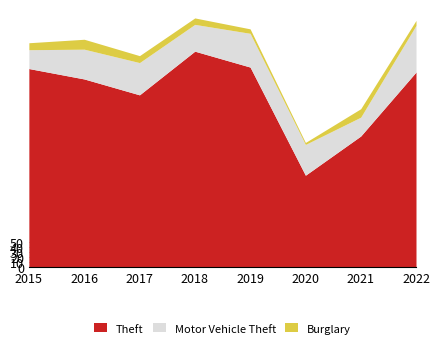

What is the average value of the Theft series?

351